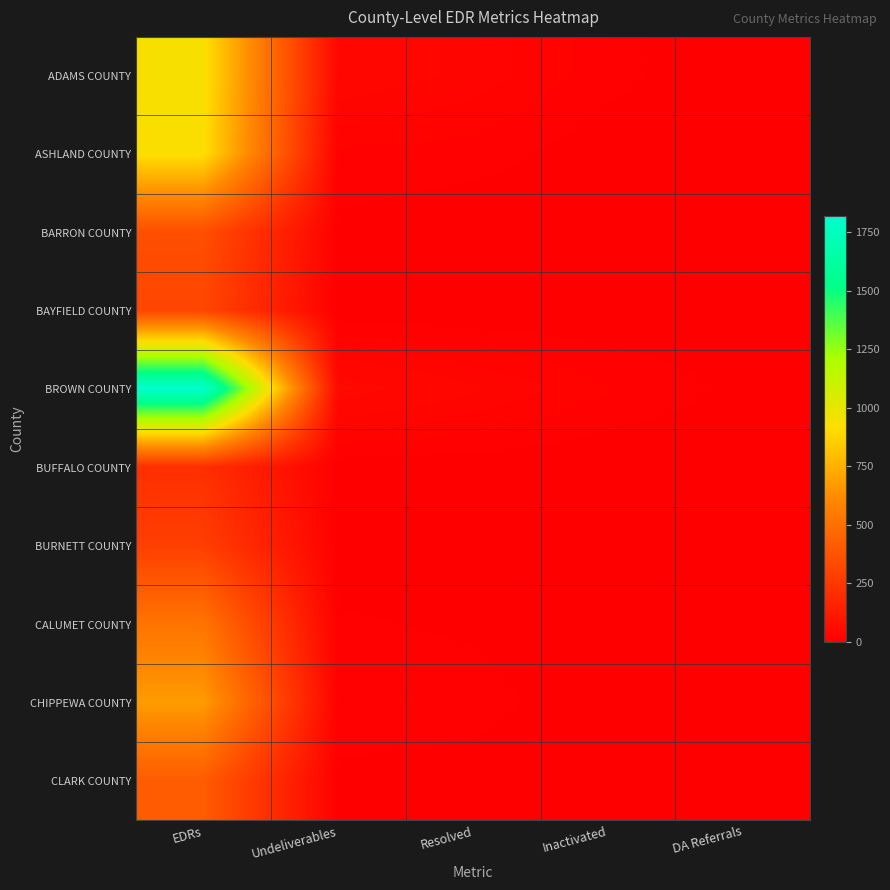

At which category does the chart reach its peak across all series?

EDRs